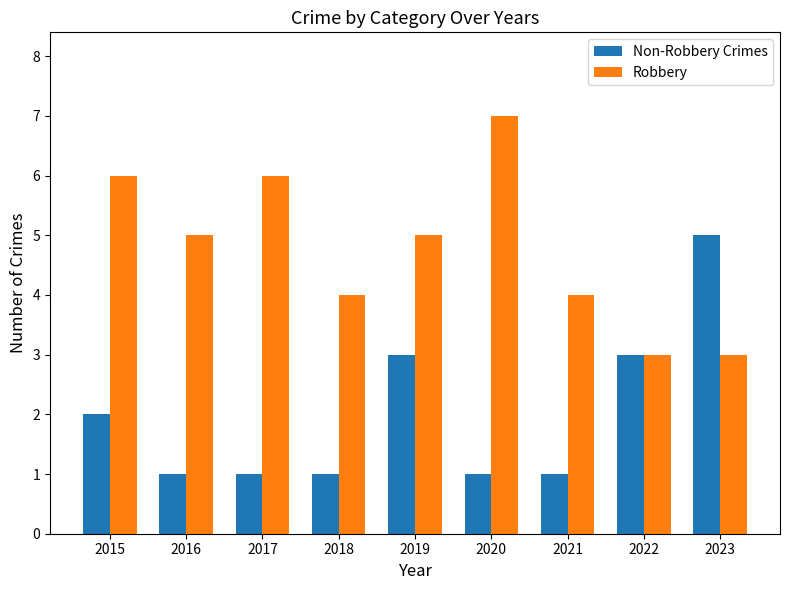

Between 2017 and 2021, which series saw the biggest shift?

Robbery